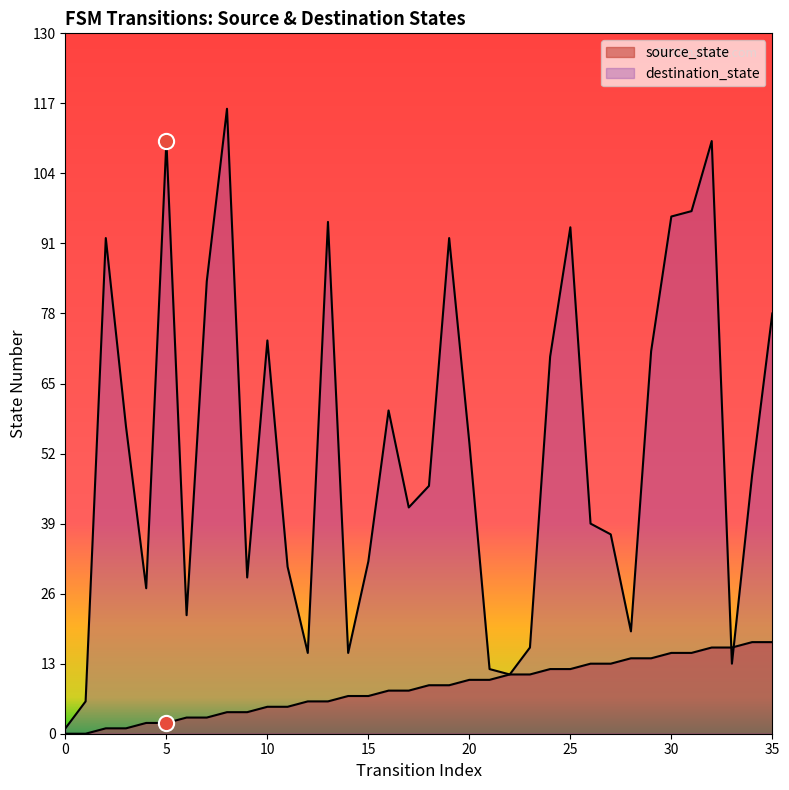

Which series has the largest Y range (max minus min)?

destination_state